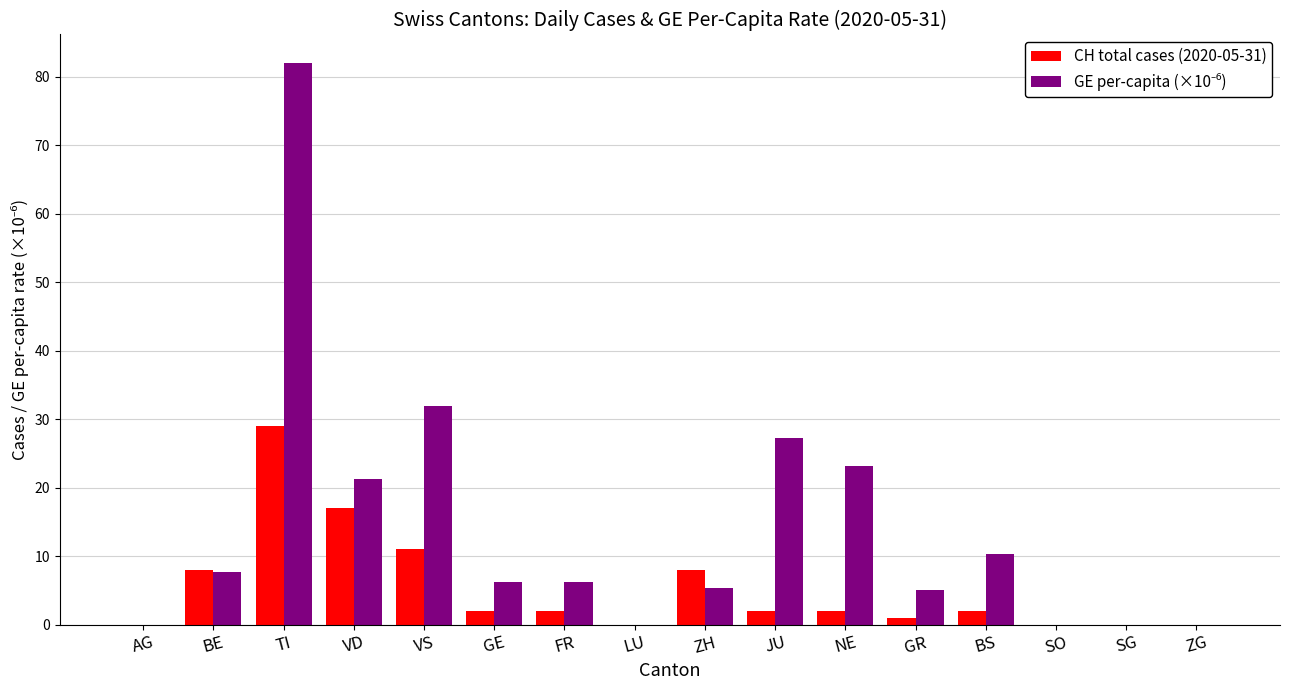

What is the total value across all series at ZH?

13.3